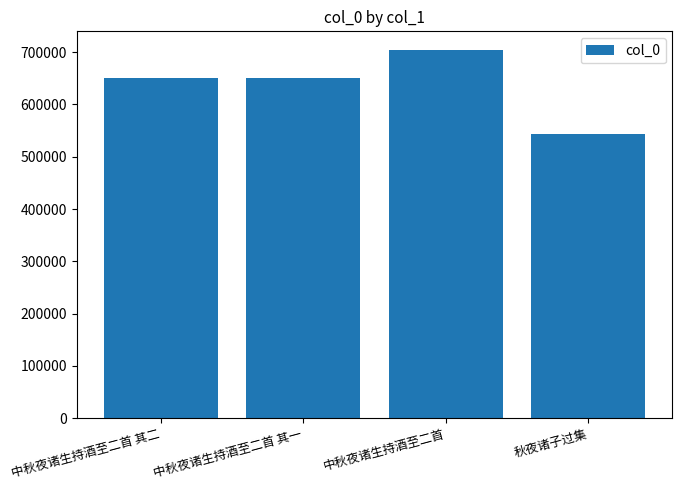

What is the label of the 2nd bar from the right?

中秋夜诸生持酒至二首